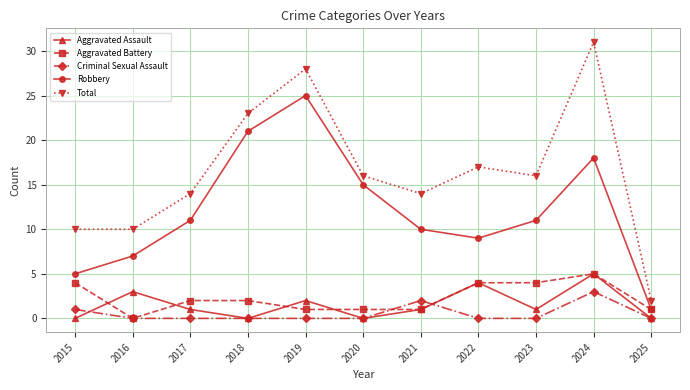

What is the difference between the highest and lowest values at 2019?

28